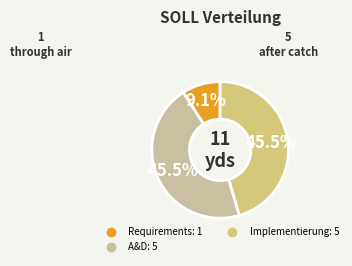

Is there a majority slice in this chart?

No